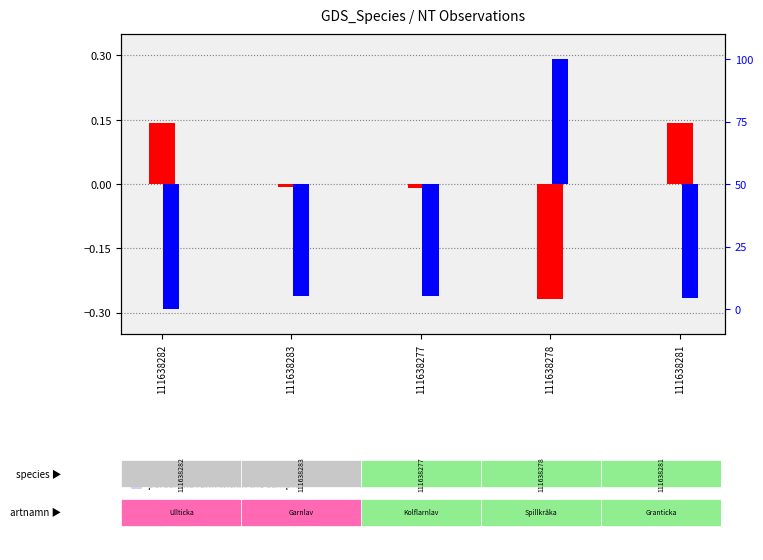

How many data points in transformed count are above 0?

2